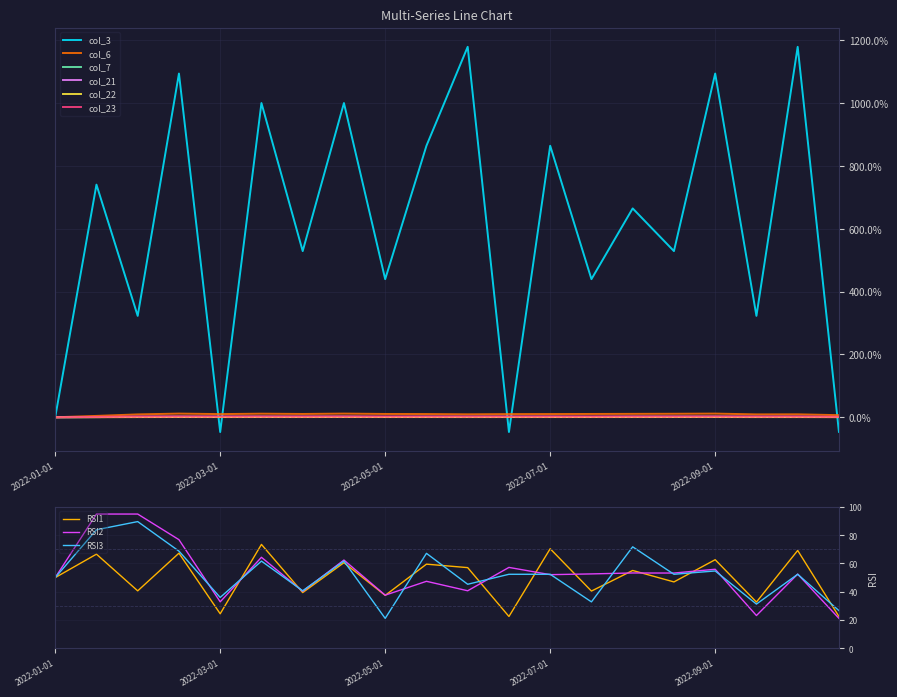

What is the sum of the col_6 values at 2022-09-15 and 2022-02-01?

18.3